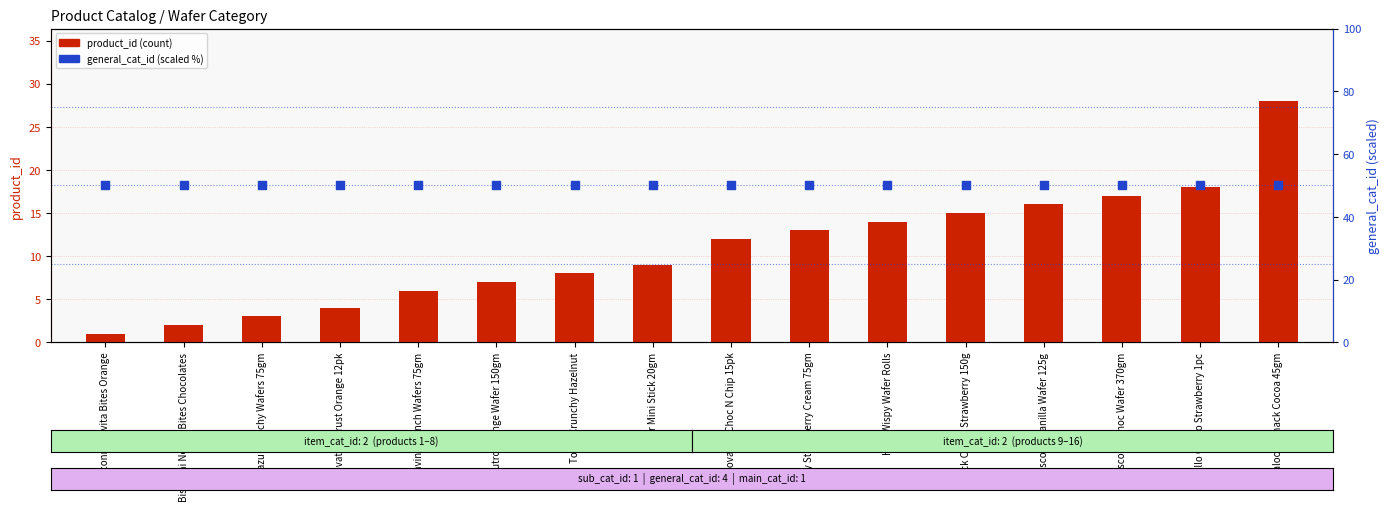

Which series has the largest Y range (max minus min)?

product_id